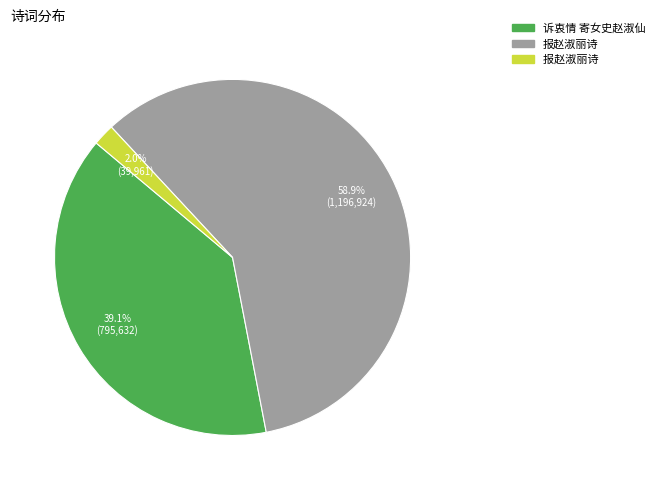

Does any single category account for the majority?

Yes